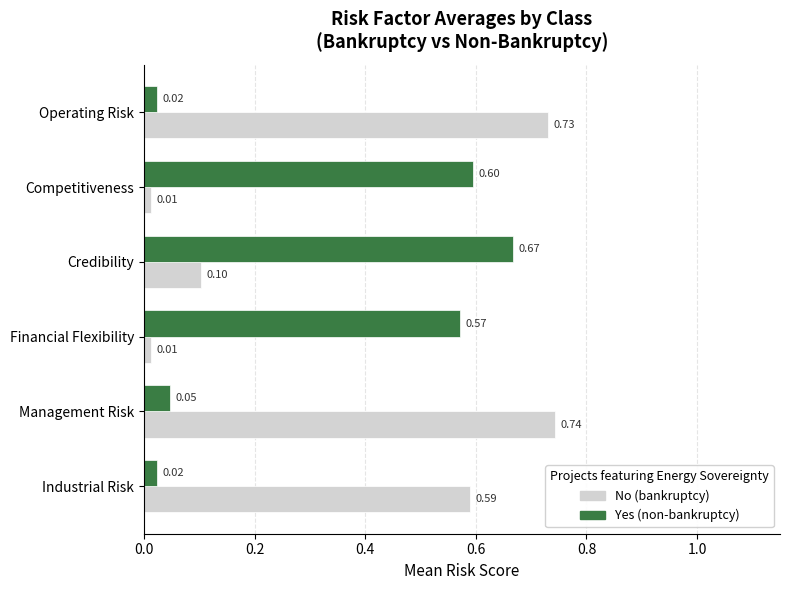

At which category is the sum across all series the highest?

Management Risk